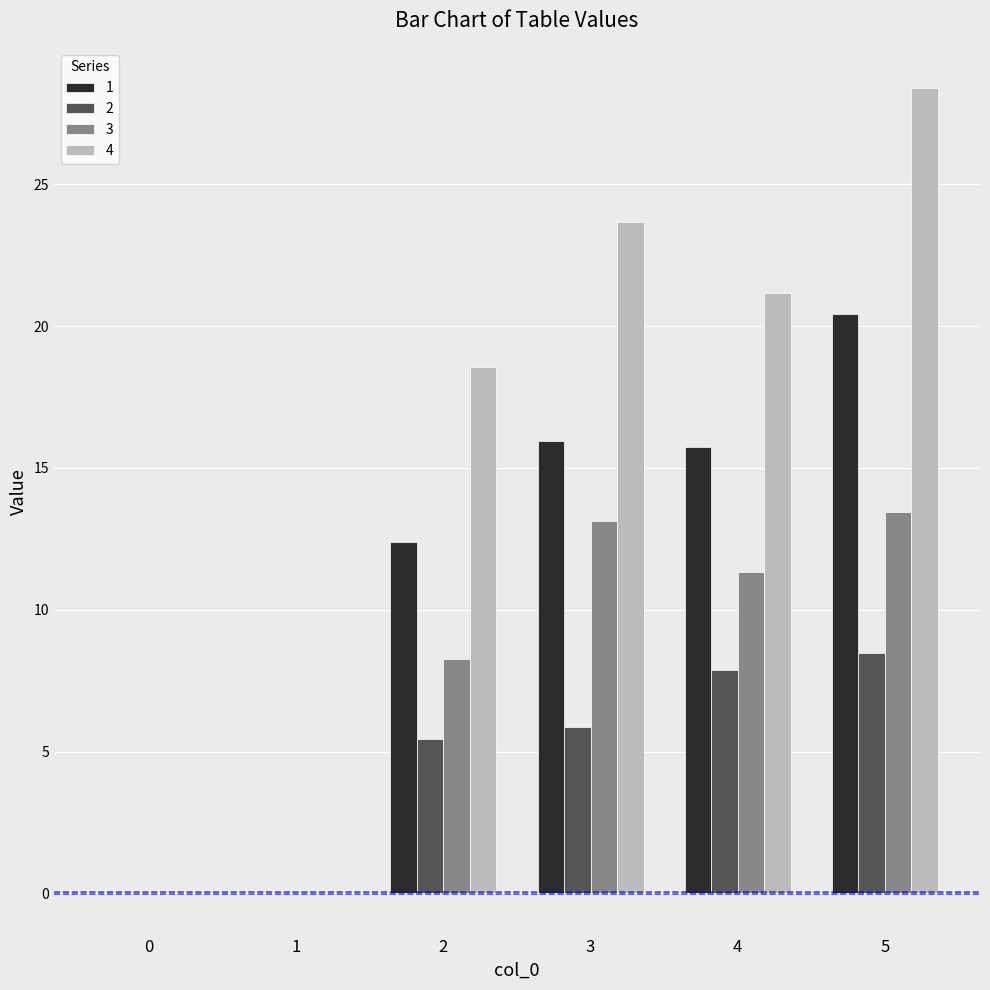

At which label does 1 first exceed 15?

3